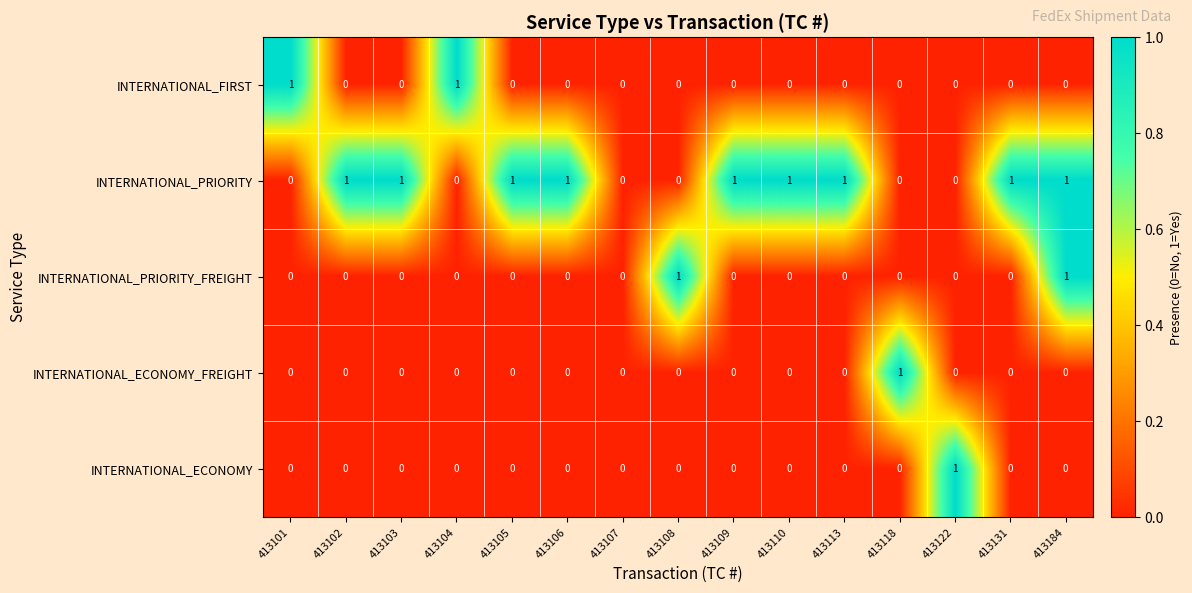

The value of INTERNATIONAL_ECONOMY at 413110 is 0. True or false?

True